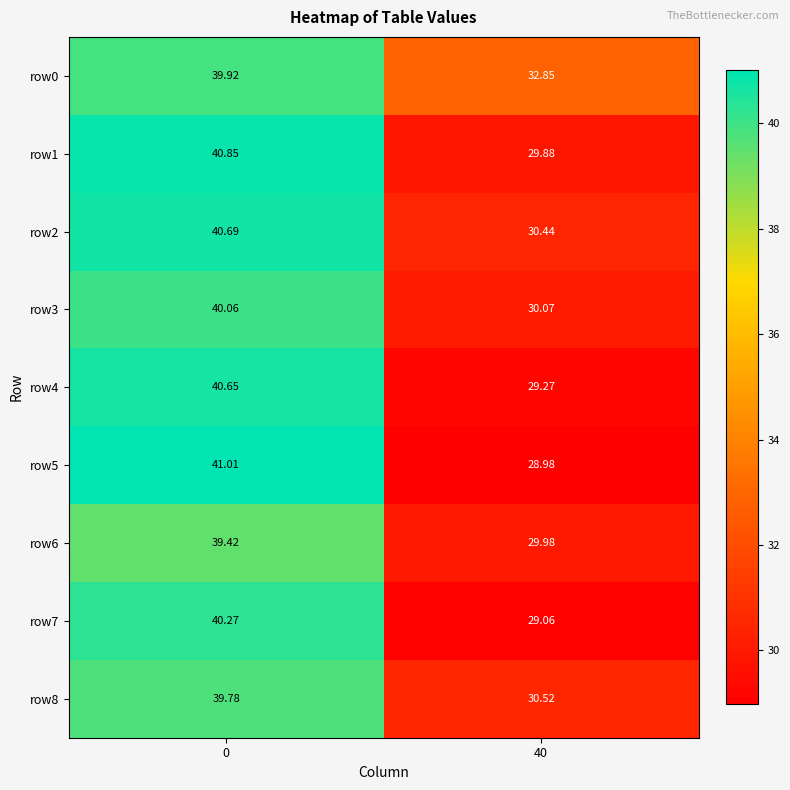

Is the value of row3 at 40 greater than the value of row0 at 0?

No